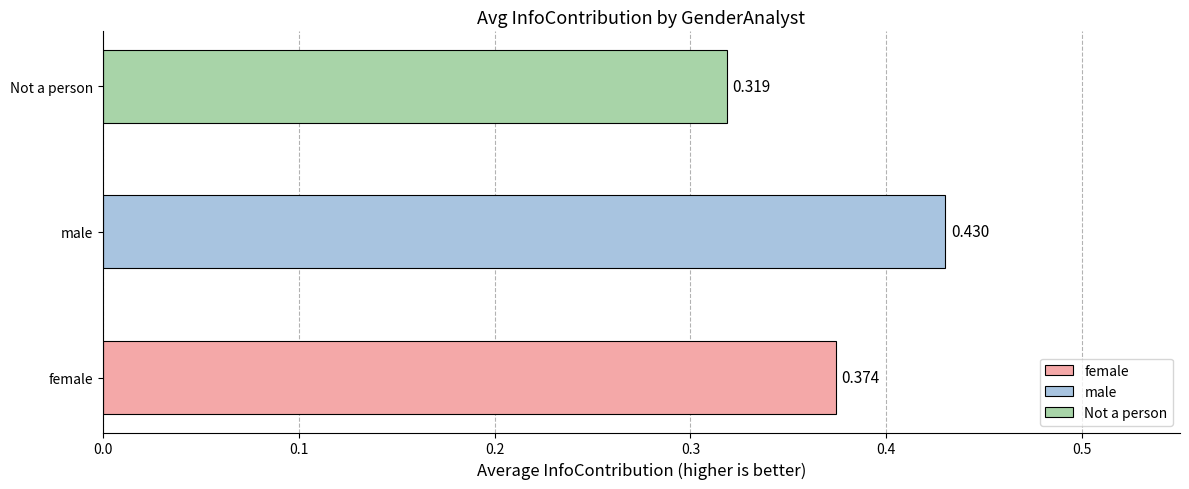

What is the average value?

0.4